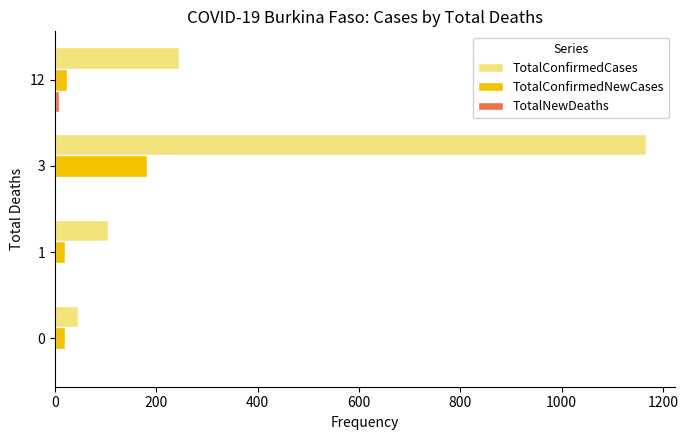

What is the greatest value displayed?

1166